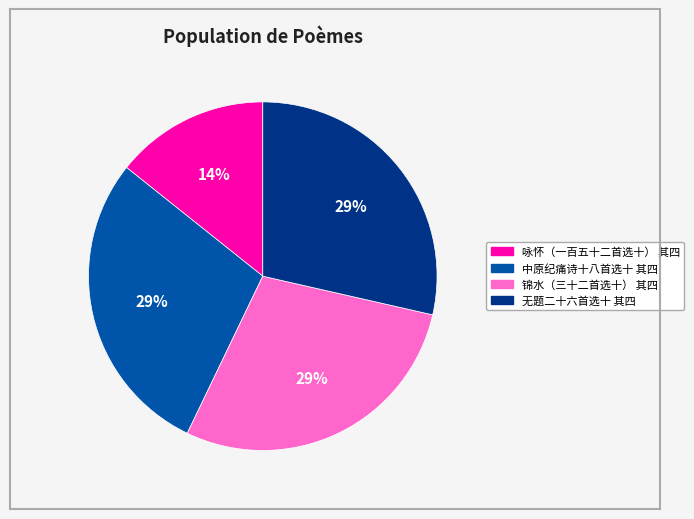

Count the number of slices in the pie.

4